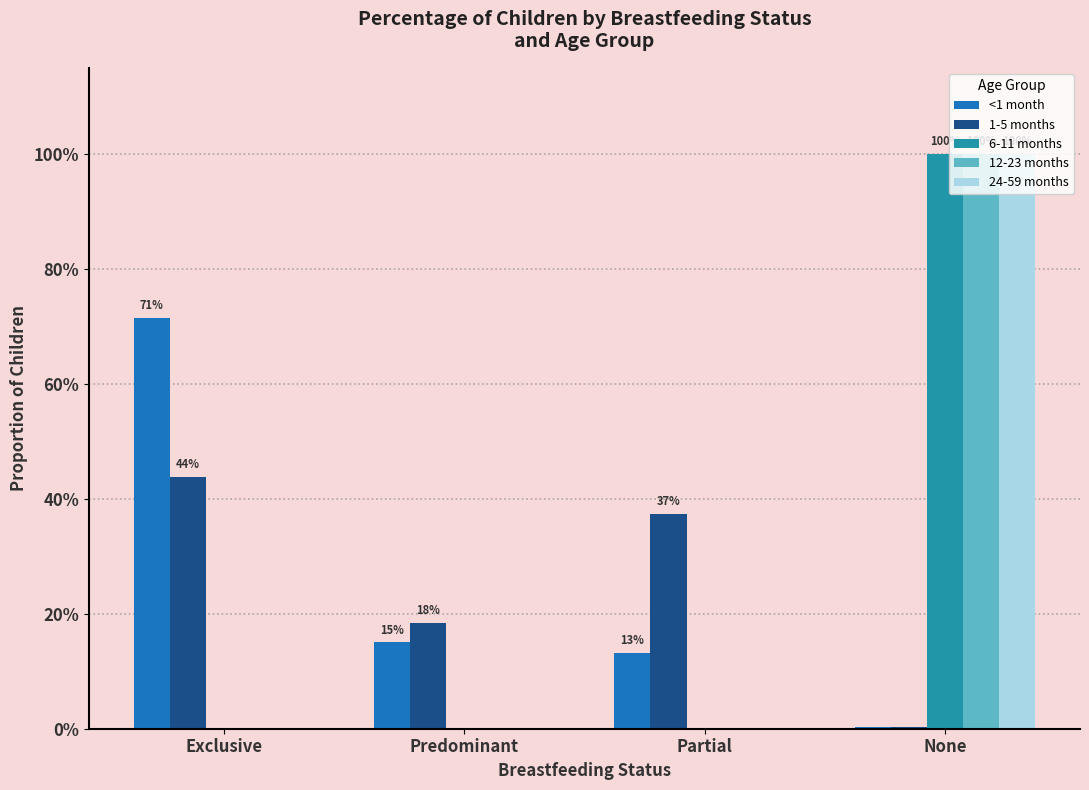

Are the bars horizontal?

No